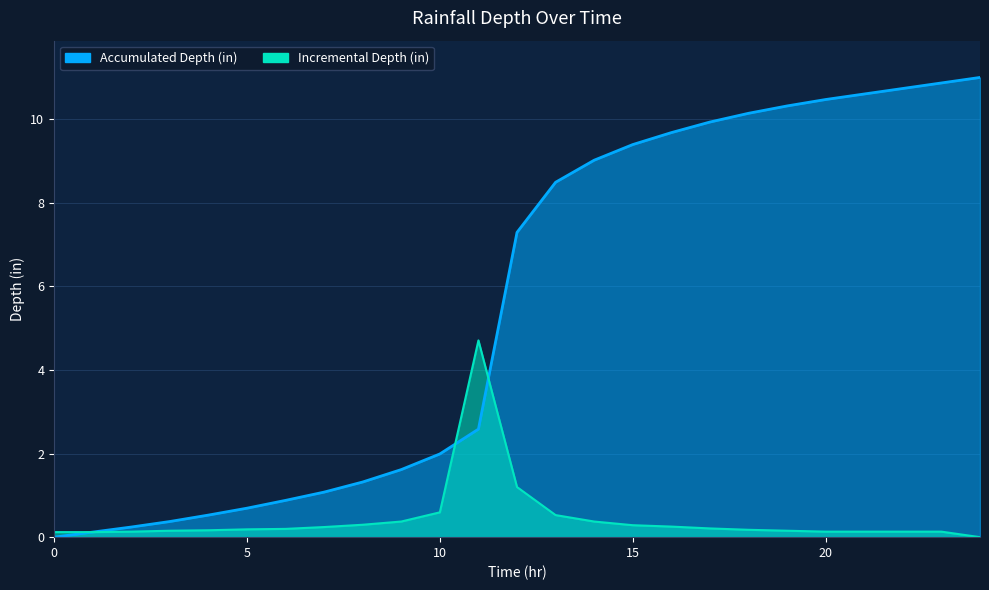

Which series has the largest total across all categories?

Accumulated Depth (in)